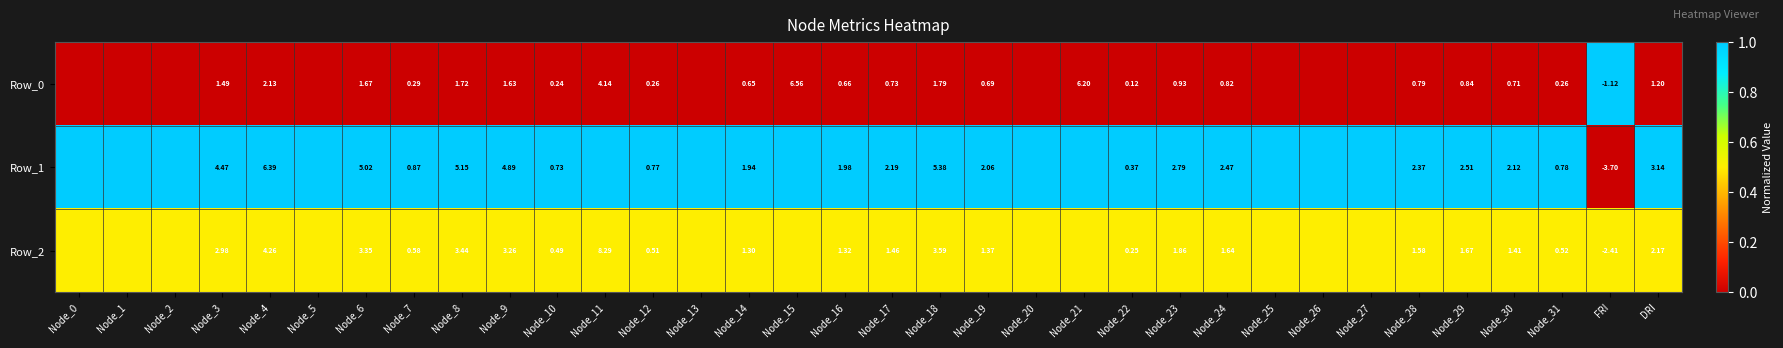

Is the value of Row_0 at Node_11 greater than the value of Row_1 at Node_23?

Yes